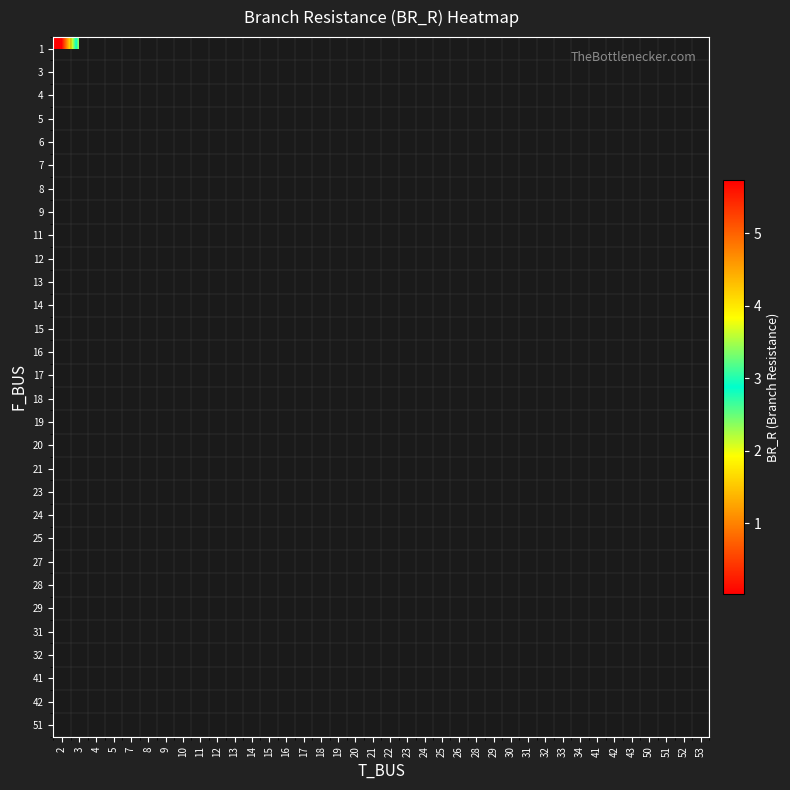

Which category has the lowest value across all series?

2